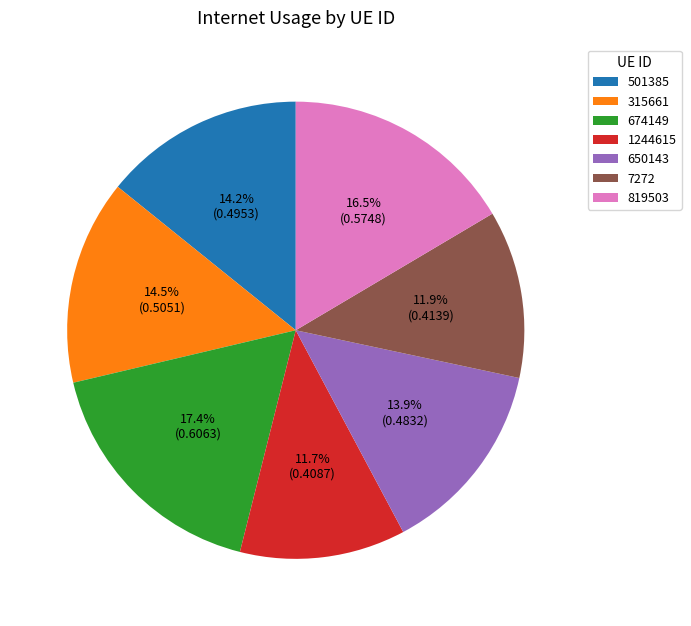

Do 674149 and 1244615 together represent more than half of the pie?

No